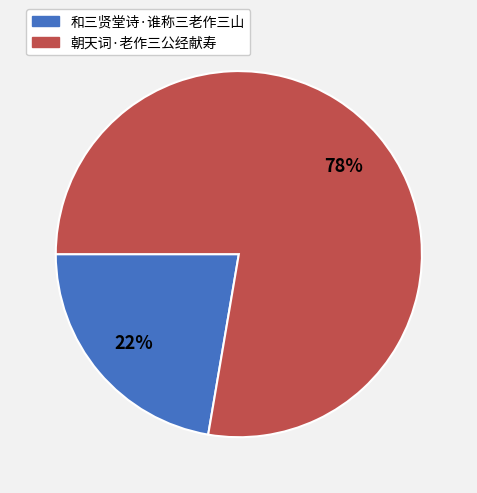

What percentage is the 朝天词·老作三公经献寿 slice, to the nearest percent?

78%